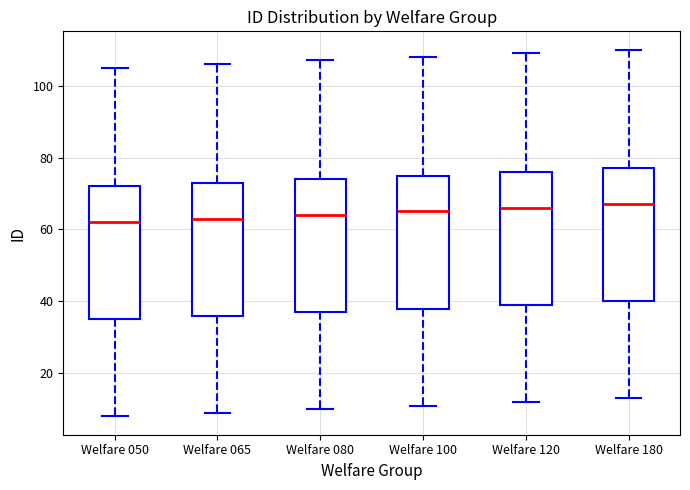

Reading left to right, transcribe this box plot: for each box, give where its median line is, the range the box spans, and where its two whiskers end, as read against the y-axis. The values are not printed on the chart, so give them approximately, as read against the axis.

Welfare 050: median 62, box 36 to 72, whiskers 8 to 106
Welfare 065: median 64, box 36 to 74, whiskers 10 to 106
Welfare 080: median 64, box 38 to 74, whiskers 10 to 108
Welfare 100: median 66, box 38 to 76, whiskers 12 to 108
Welfare 120: median 66, box 40 to 76, whiskers 12 to 110
Welfare 180: median 68, box 40 to 78, whiskers 14 to 110